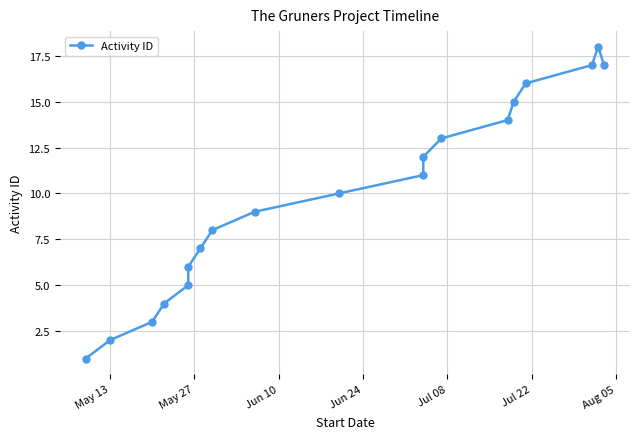

How many distinct data groups are displayed?

1